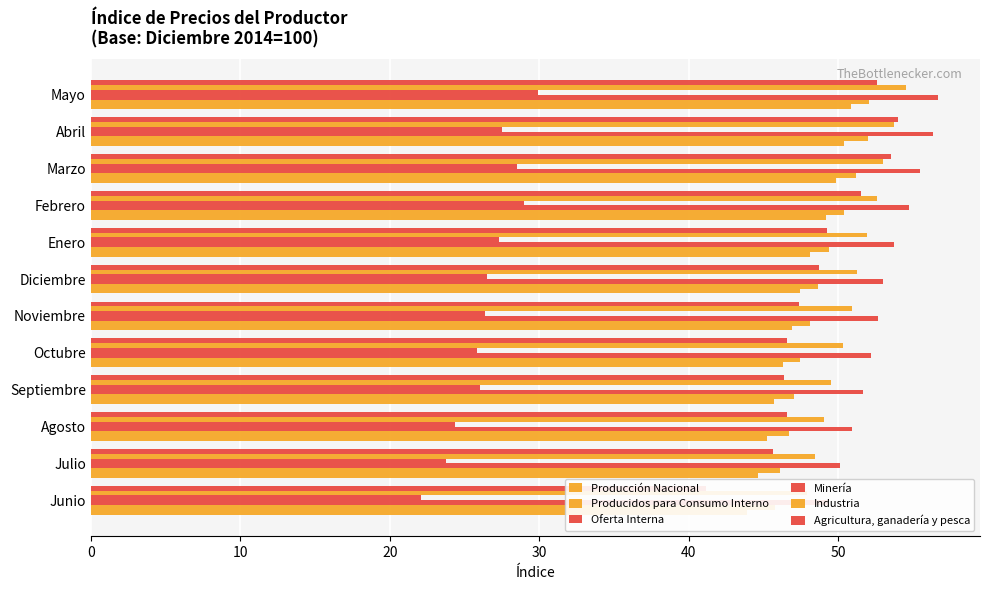

How many bars are there in each group?

6